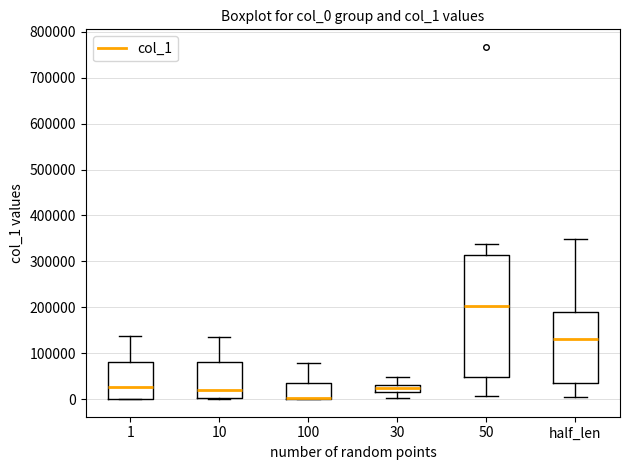

Reading left to right, transcribe this box plot: for each box, give where its median line is, the range the box spans, and where its two whiskers end, as read against the y-axis. The values are not printed on the chart, so give them approximately, as read against the axis.

1: median 30000, box 0 to 80000, whiskers 0 to 140000
10: median 20000, box 0 to 80000, whiskers 0 (just below the box's lower edge) to 140000
100: median 0 (drawn on the box's lower edge), box 0 to 30000, whiskers 0 to 80000
30: median 20000 (inside the box), box 20000 to 30000, whiskers 0 to 50000
50: median 200000, box 50000 to 310000, whiskers 10000 to 340000
half_len: median 130000, box 40000 to 190000, whiskers 0 to 350000